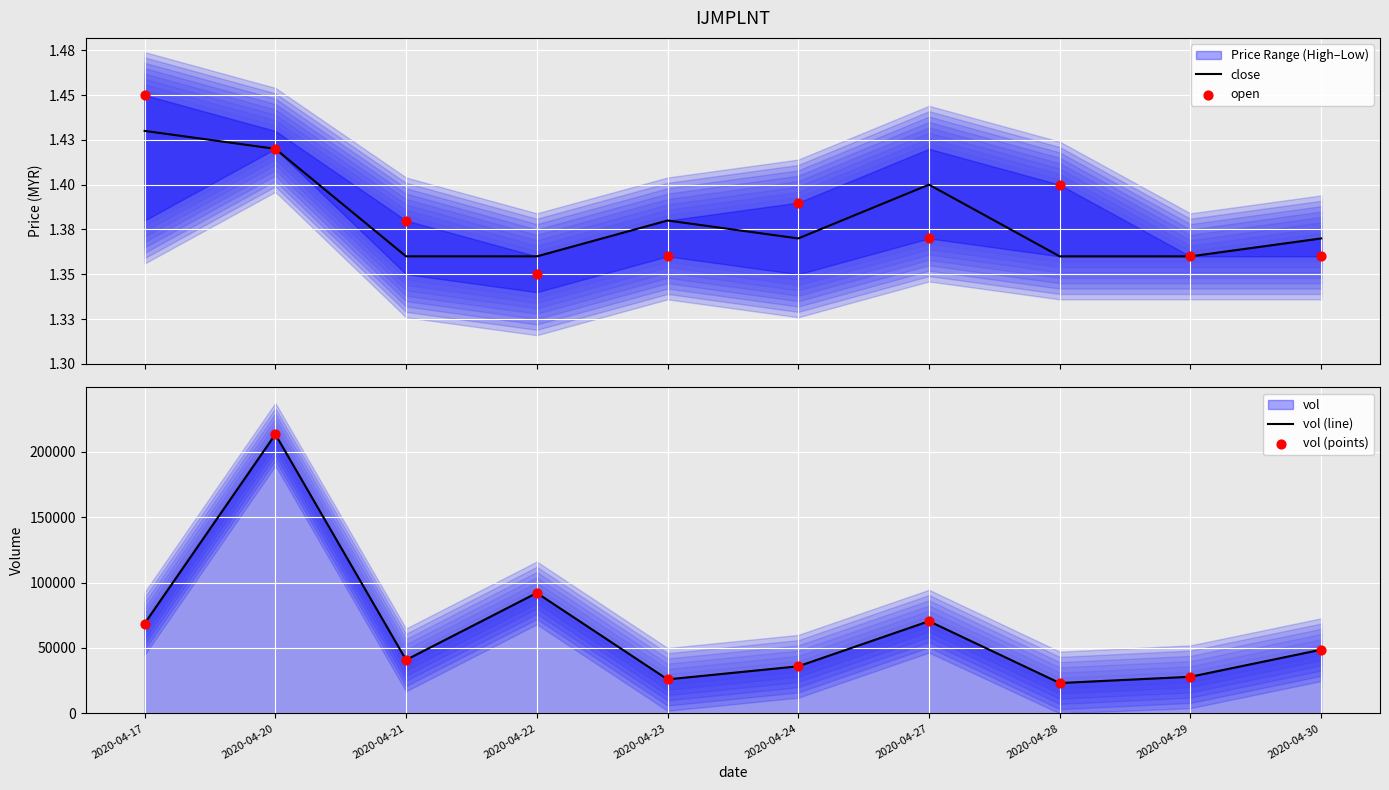

At how many categories does at least one series exceed 192086?

1